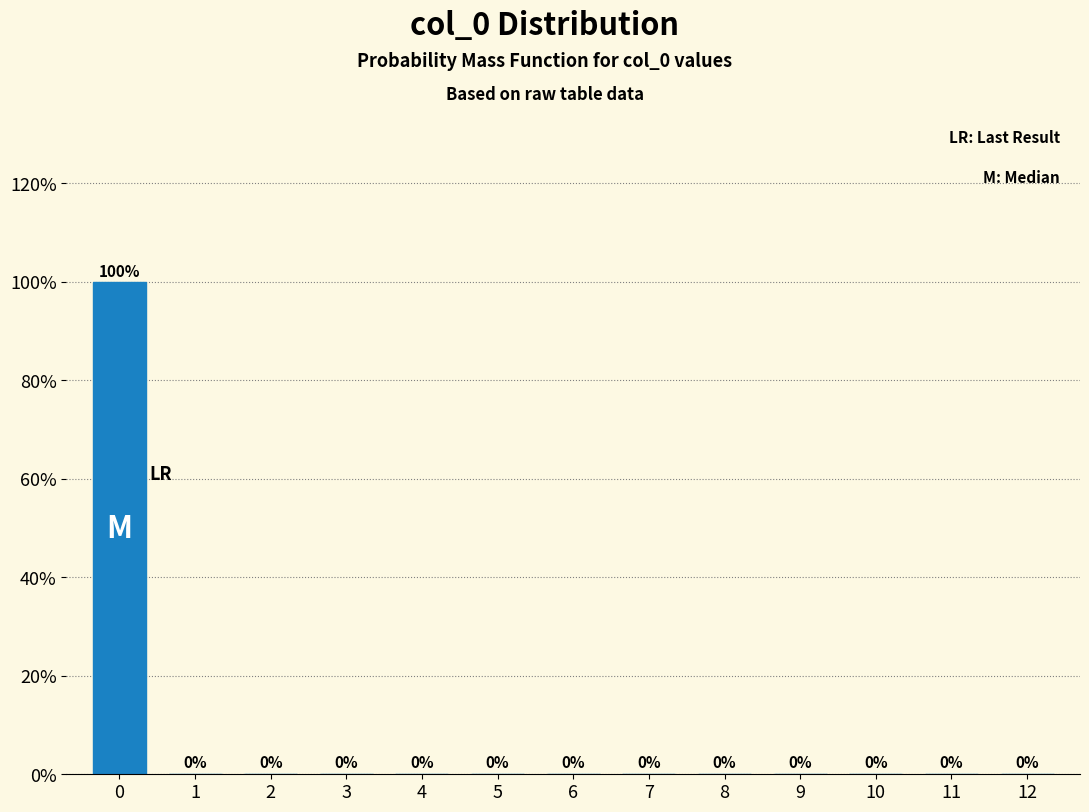

Are the bars horizontal?

No